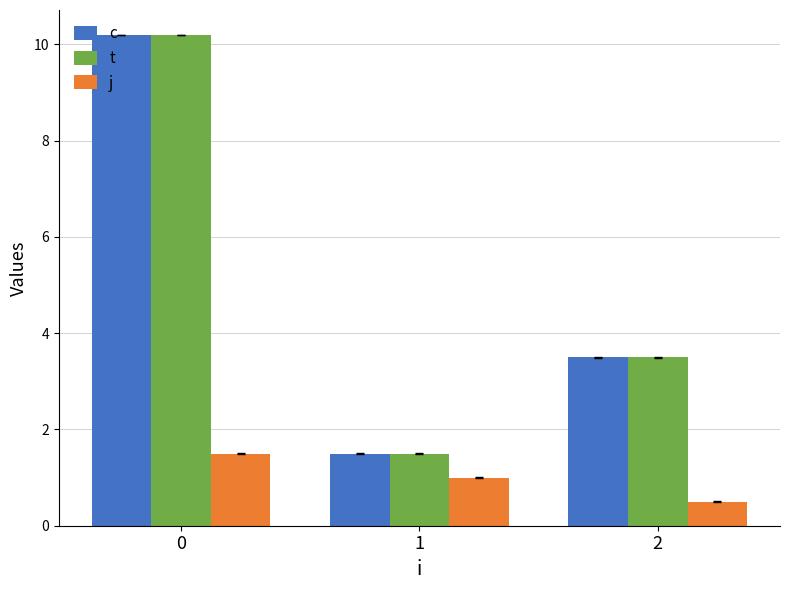

True or false: j has a value of 0.5 at 2.

True